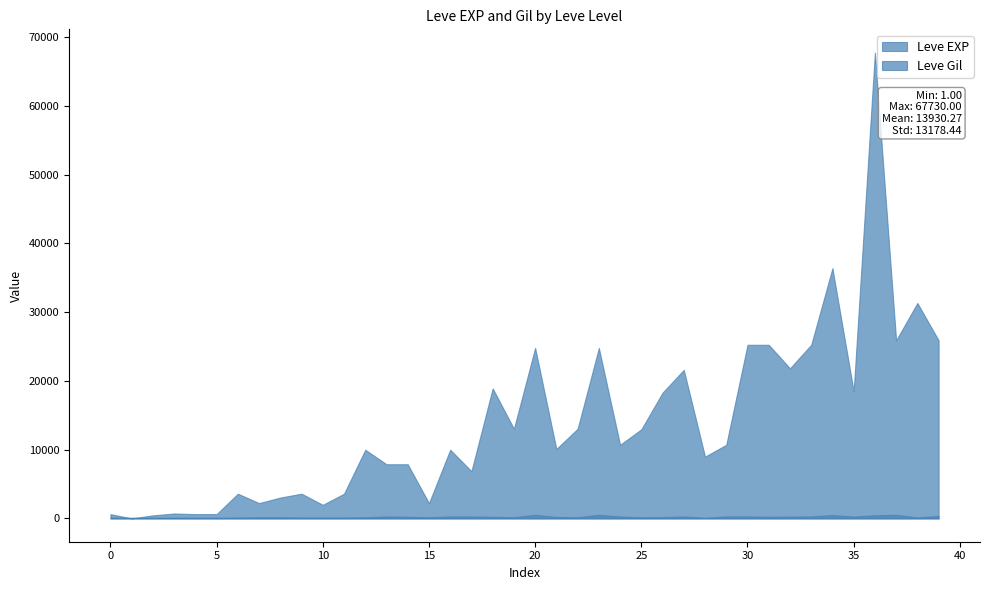

Which category has the lowest value across all series?

1